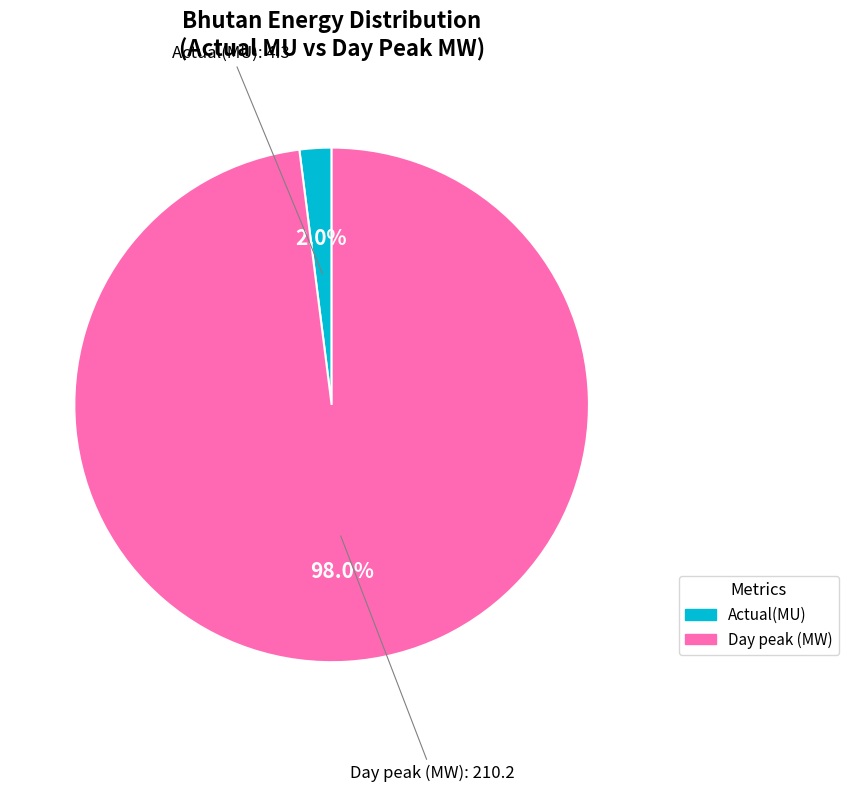

Combined, do Day peak (MW) and Actual(MU) account for over 50%?

Yes